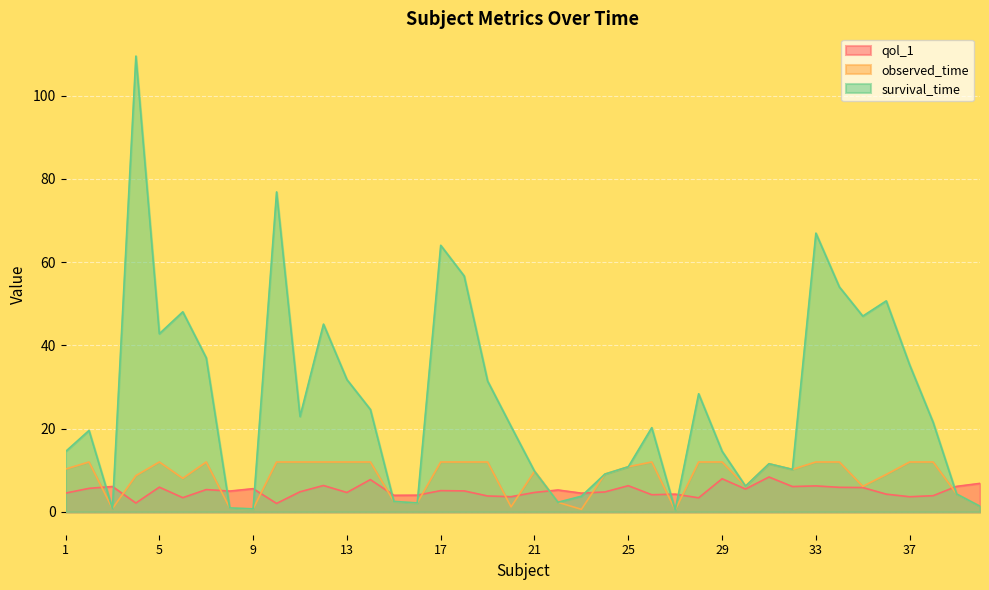

What is the average value of the qol_1 series?

5.1